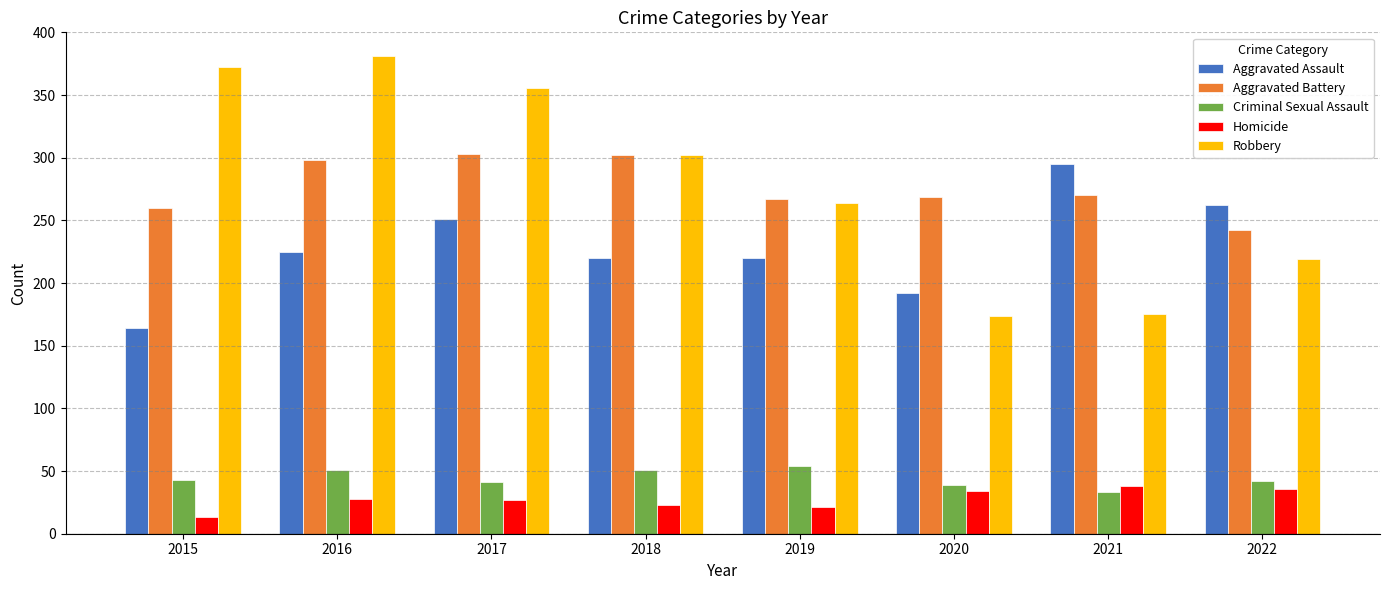

Where is Aggravated Battery nearest to the value 272?

2021